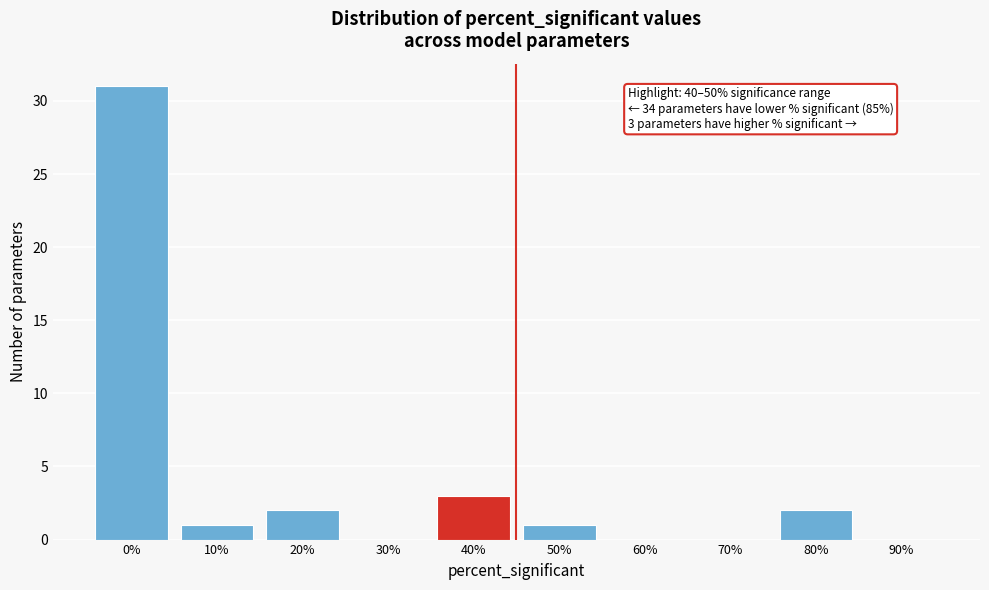

Reading left to right, transcribe all the data shown in this chart.

0%=31	10%=1	20%=2	30%=0	40%=3	50%=1	60%=0	70%=0	80%=2	90%=0